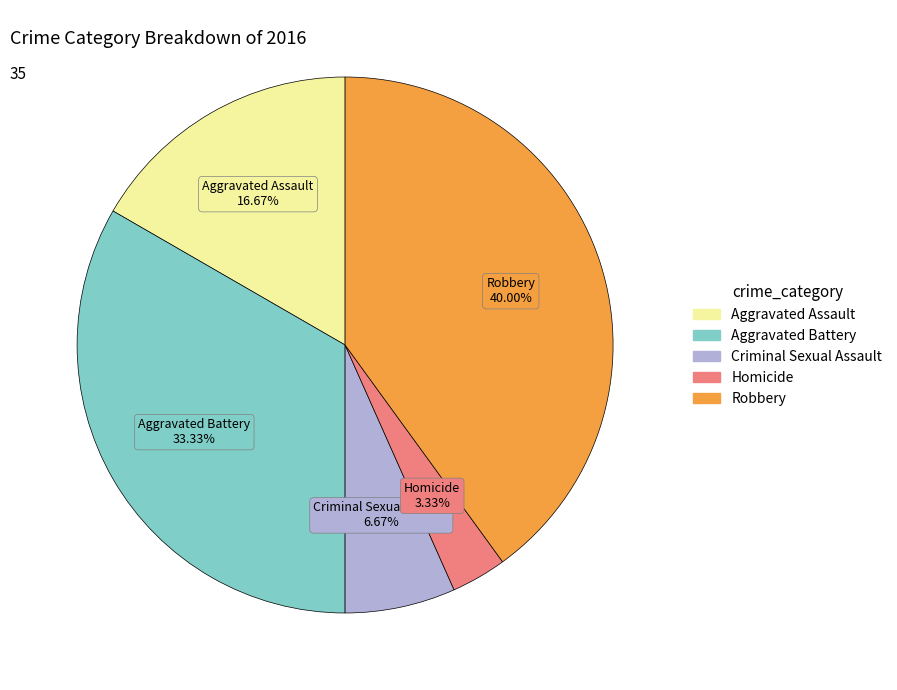

How many slices are in this pie chart?

5